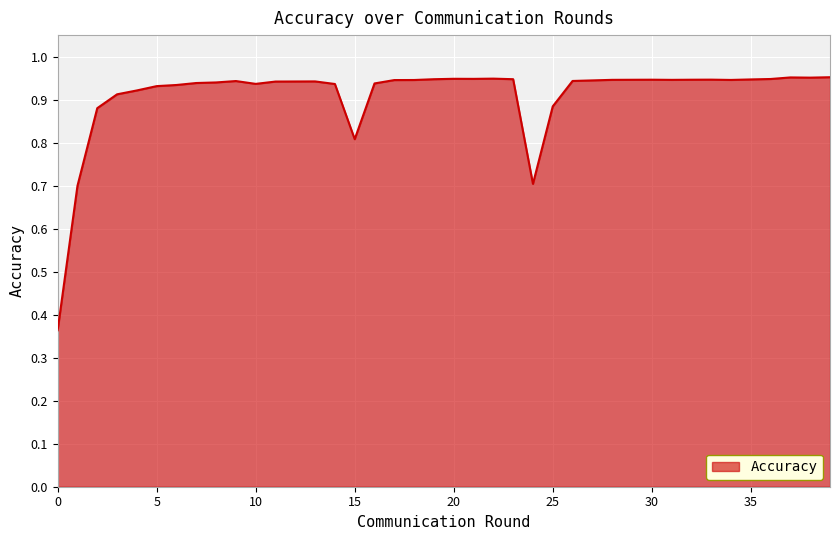

What is the difference between the maximum and minimum values?

0.6